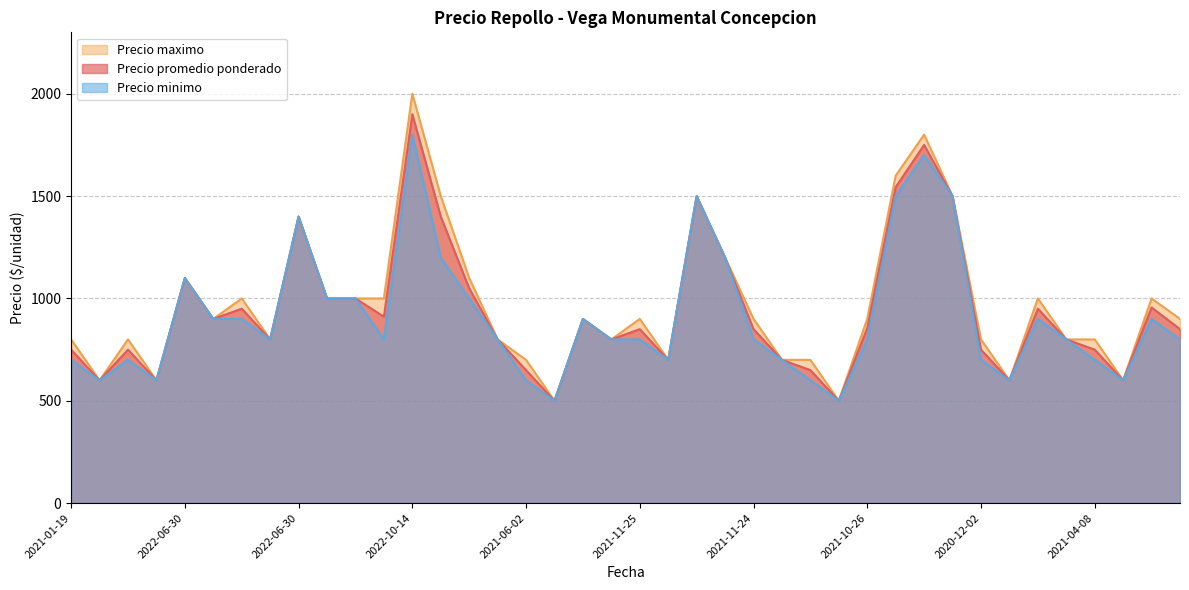

Which series has the largest total across all categories?

Precio maximo